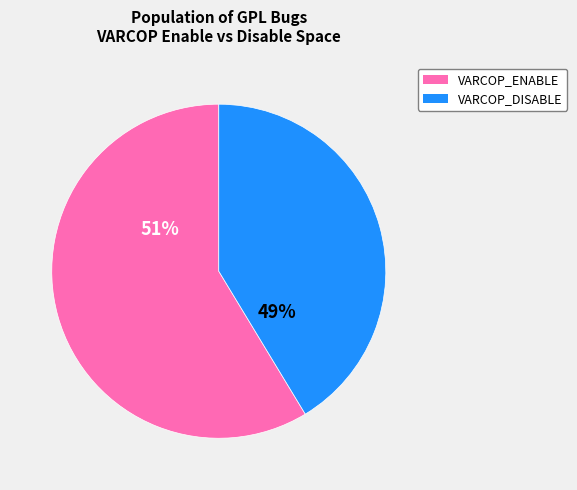

Does 3 represent more than half of the total?

No